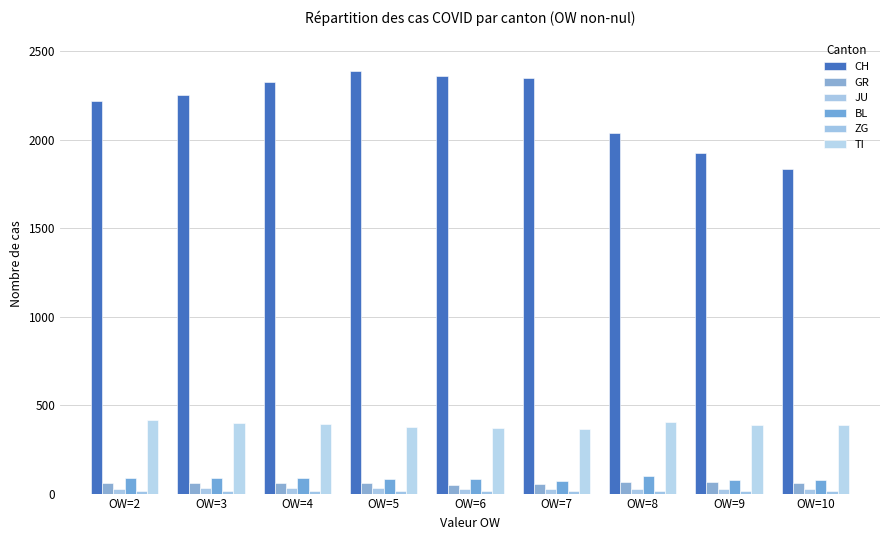

The value of JU at OW=7 is 27. True or false?

True